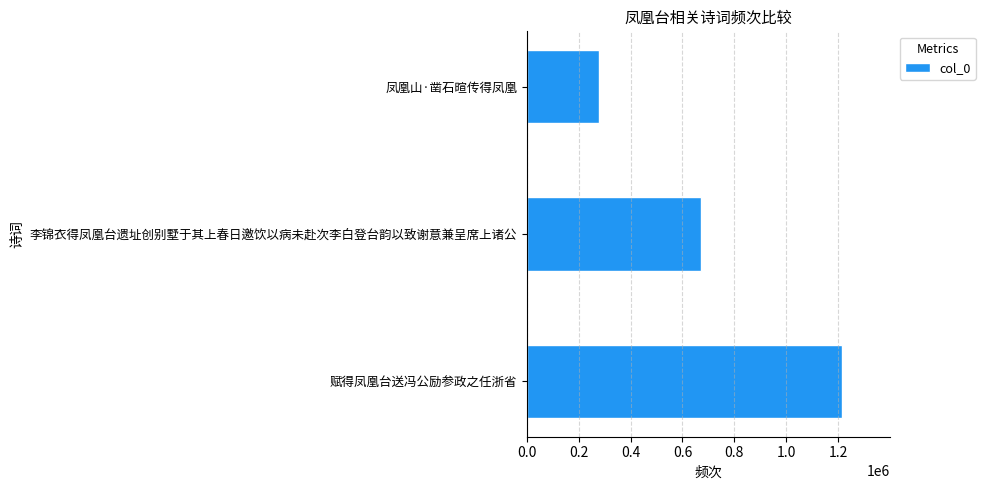

What is the greatest value displayed?

1216004